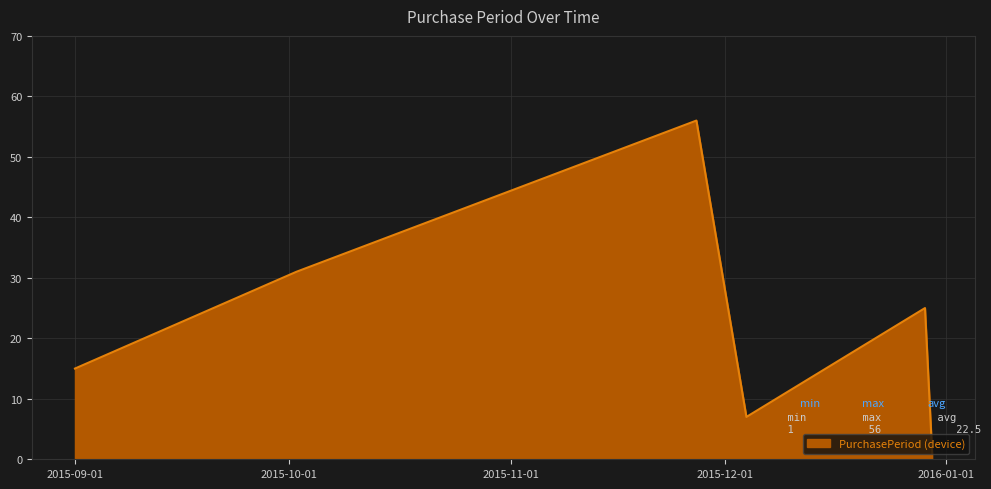

How many interior local valleys (lower than both neighbors) does the data have?

1